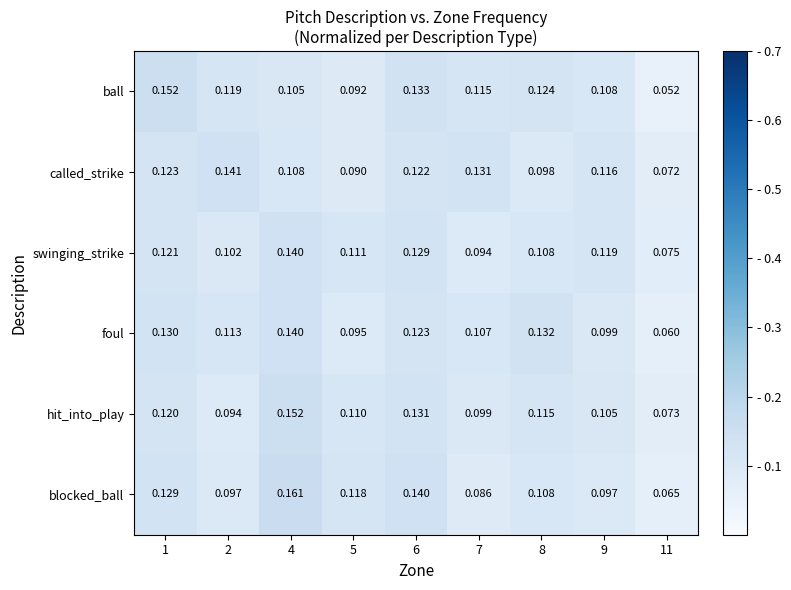

Which series changed the most between 8 and 9?

foul